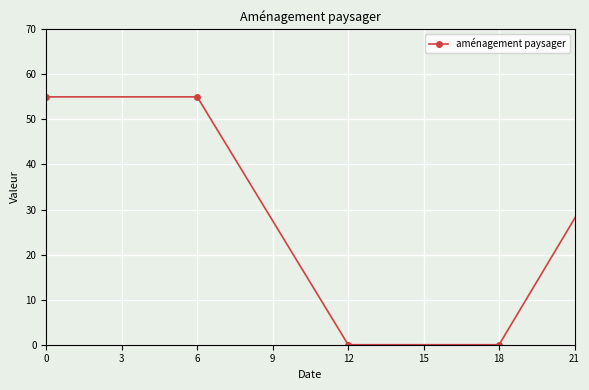

Count the number of categories in the chart.

22